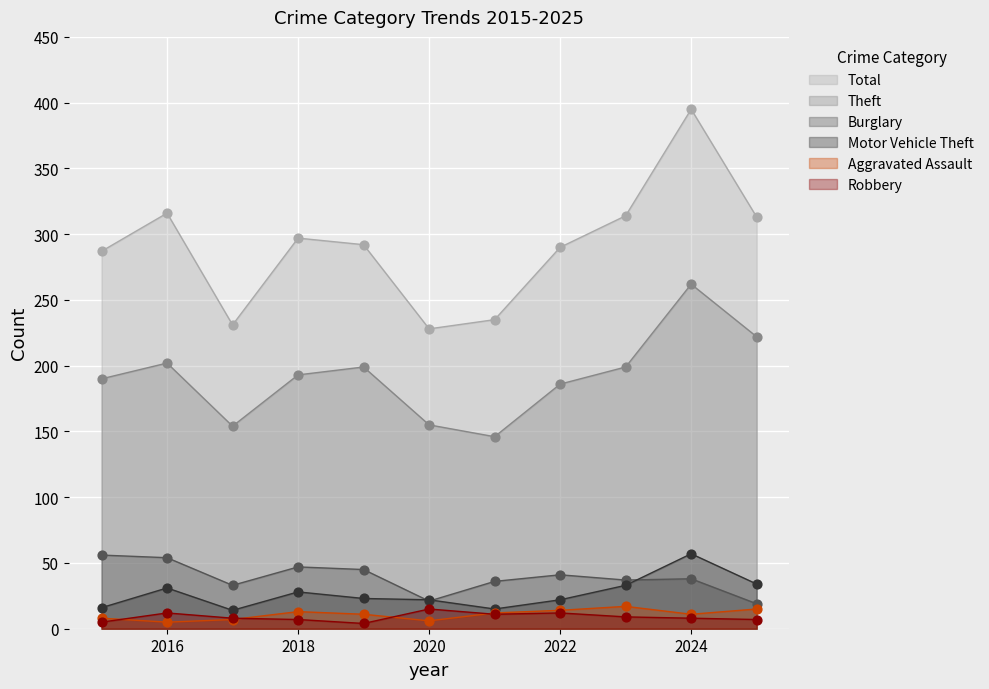

Which series has the largest total across all categories?

Total